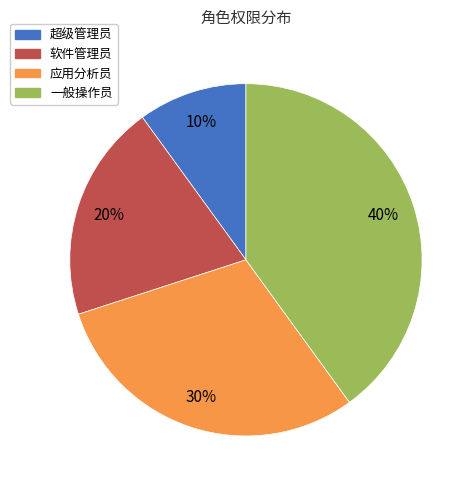

Does any single category account for the majority?

No